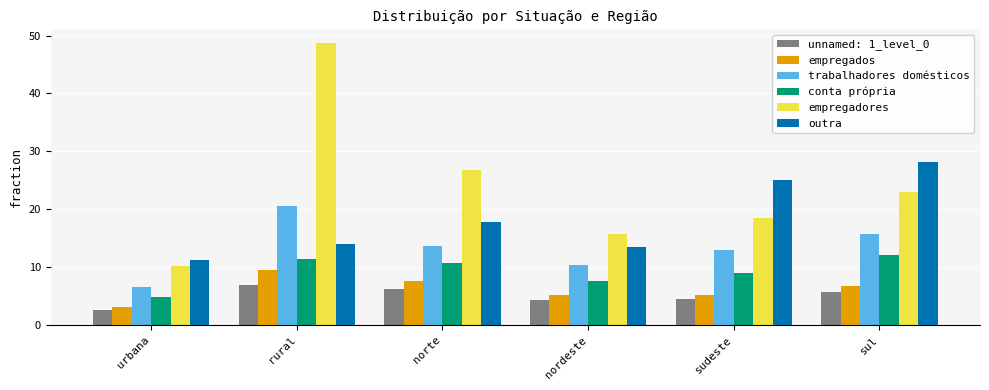

Which series changed the most between rural and sudeste?

empregadores